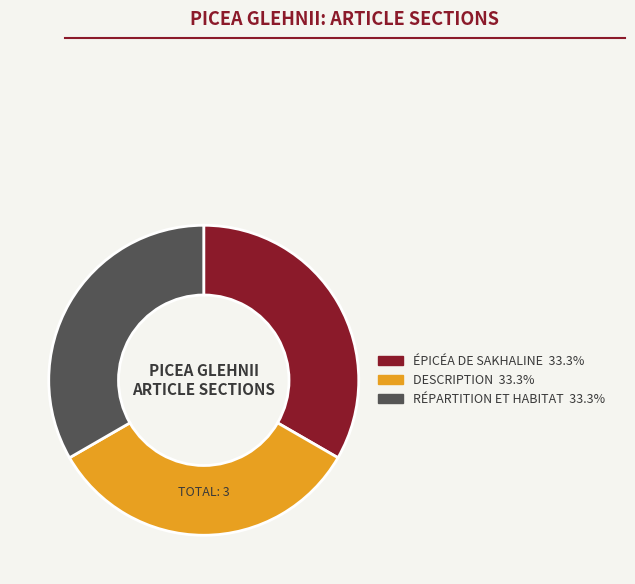

Is there any slice that represents more than half of the pie?

No